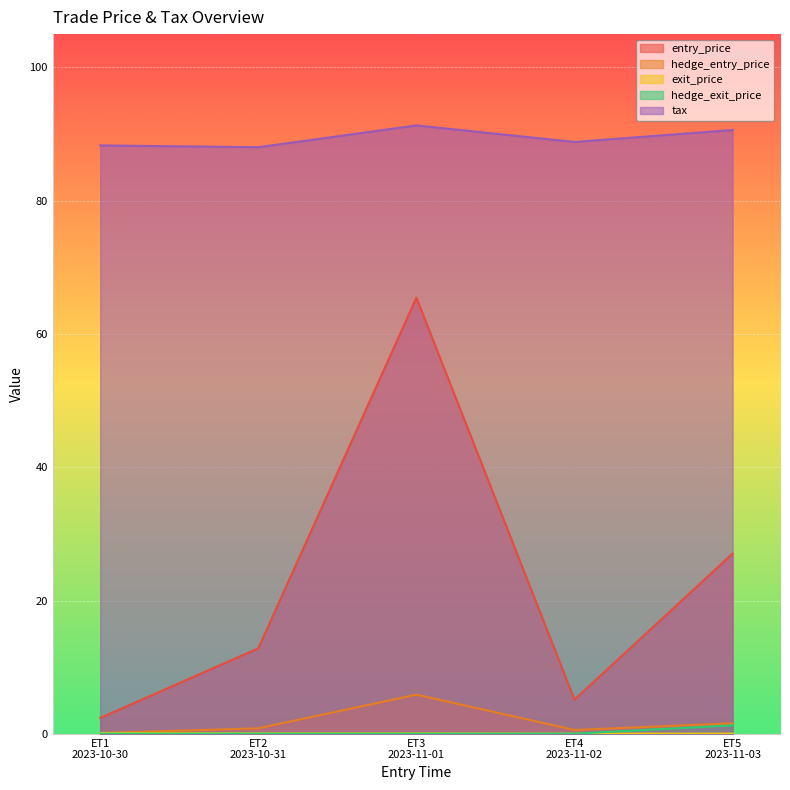

How many interior local peaks does the hedge_entry_price series have?

1